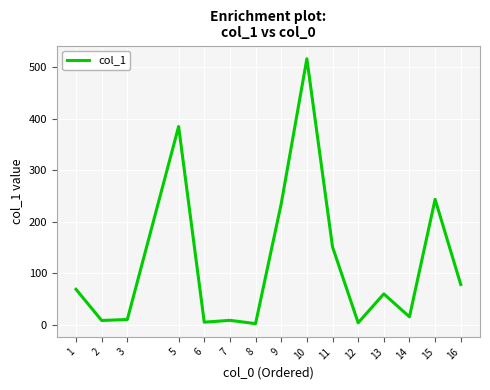

What is the change in value from 9 to 11?

-83.6